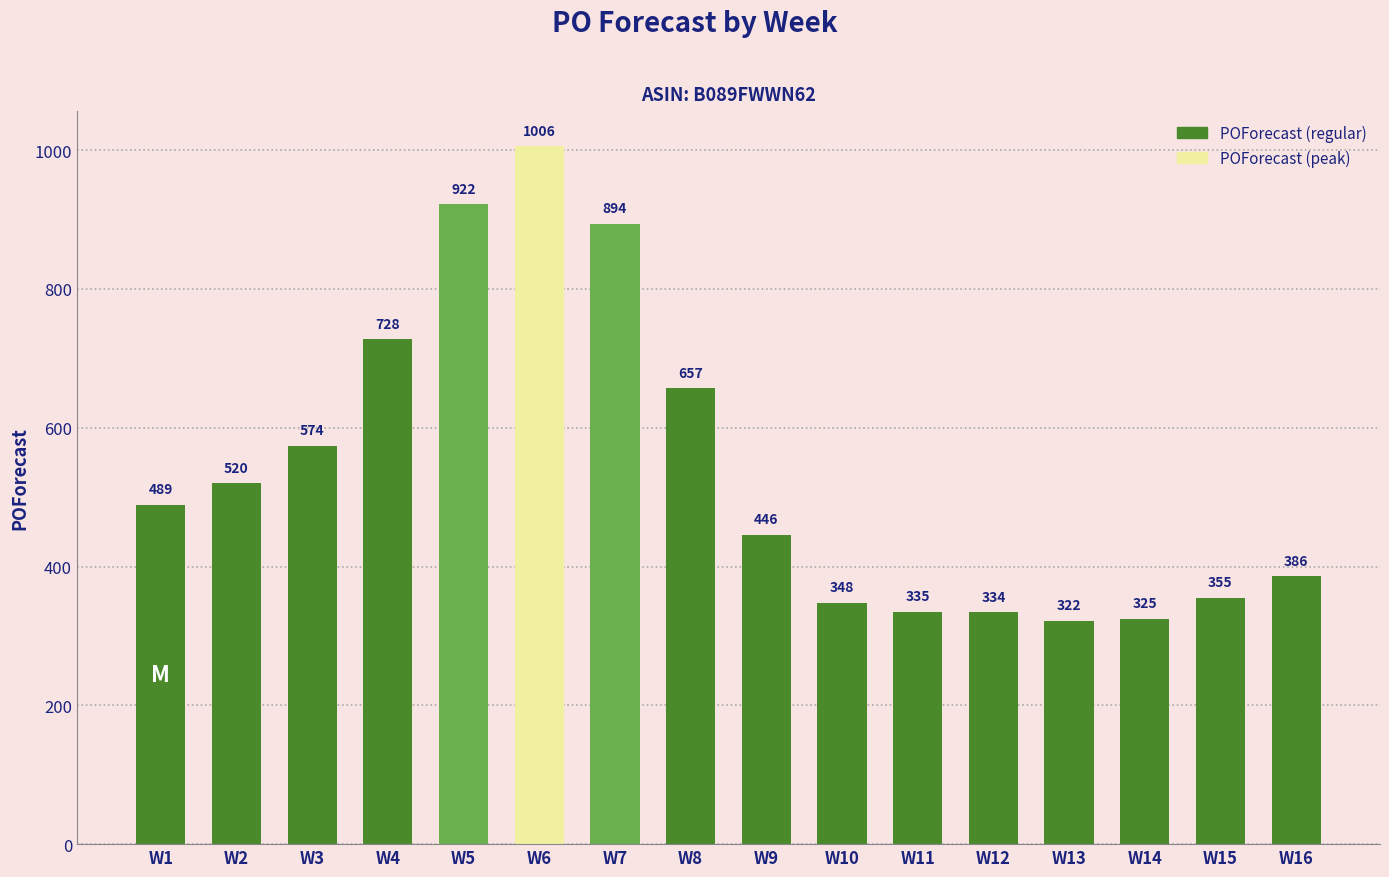

List the labels in order of value, largest first.

W6, W5, W7, W4, W8, W3, W2, W1, W9, W16, W15, W10, W11, W12, W14, W13